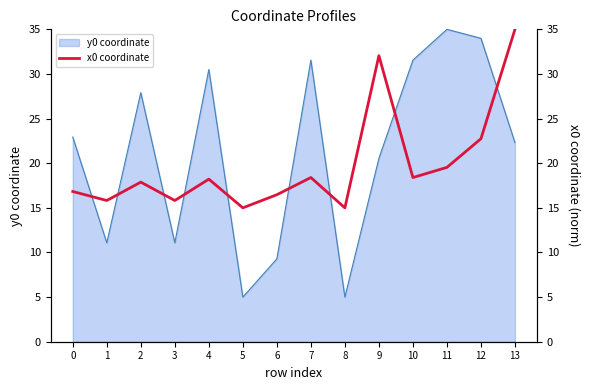

How many interior local valleys (lower than both neighbors) does the data have?

5